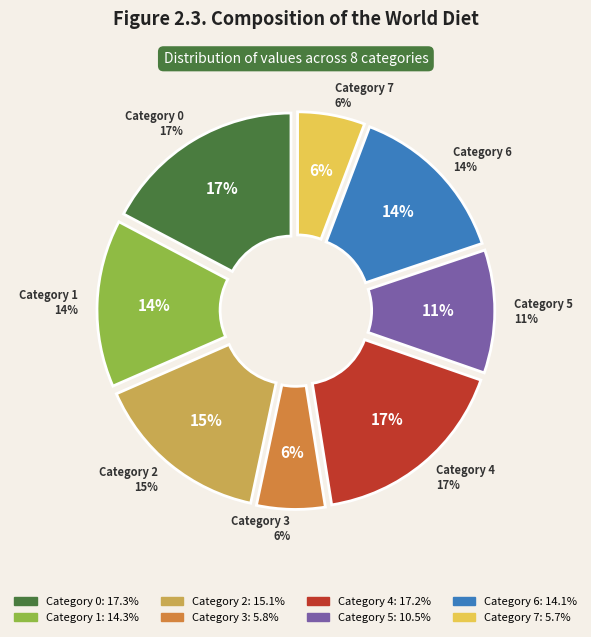

To the nearest percent, what percentage of the pie is 6?

14%